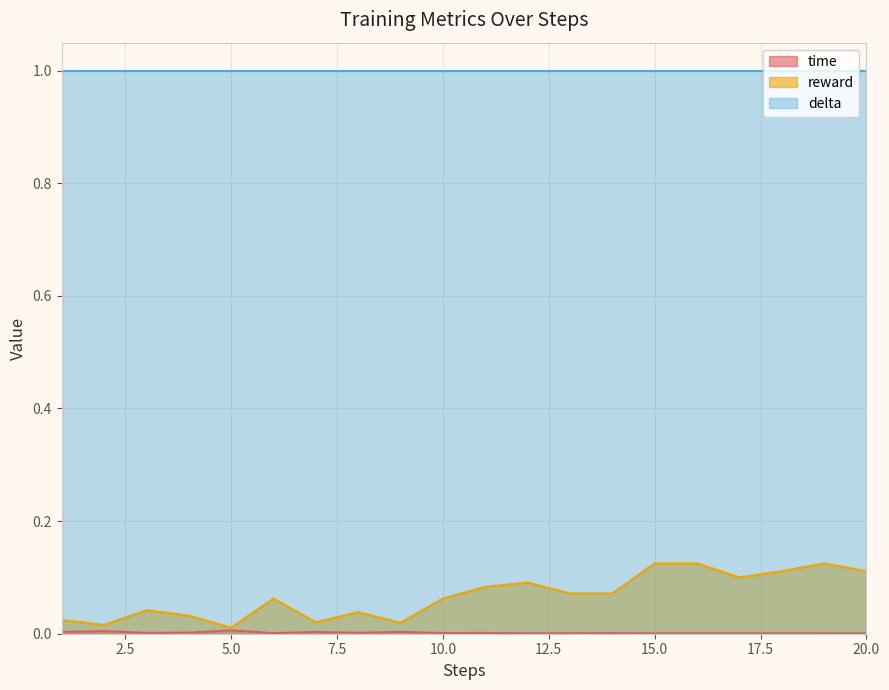

What is the sum of the reward values at 2 and 17?

0.1